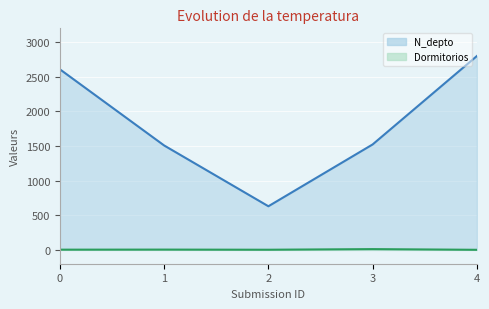

Count the number of categories in the chart.

5